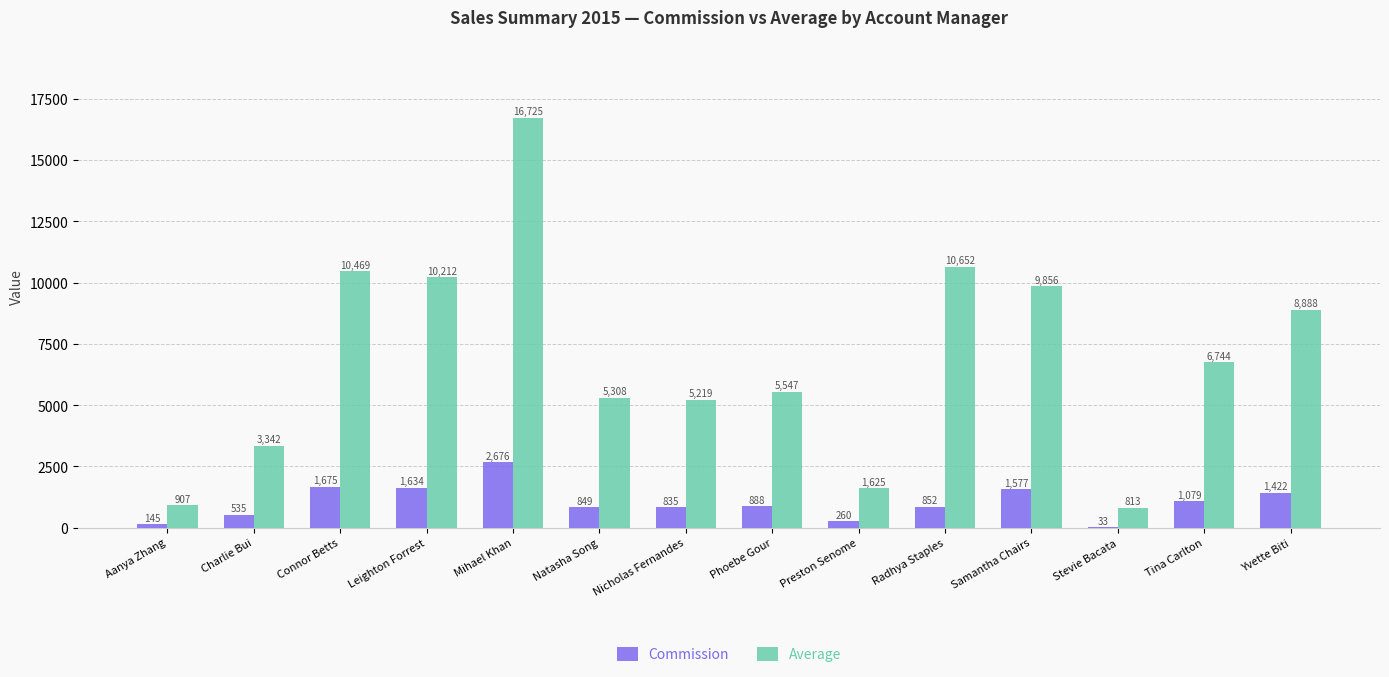

Between Radhya Staples and Samantha Chairs, which series saw the biggest shift?

Average